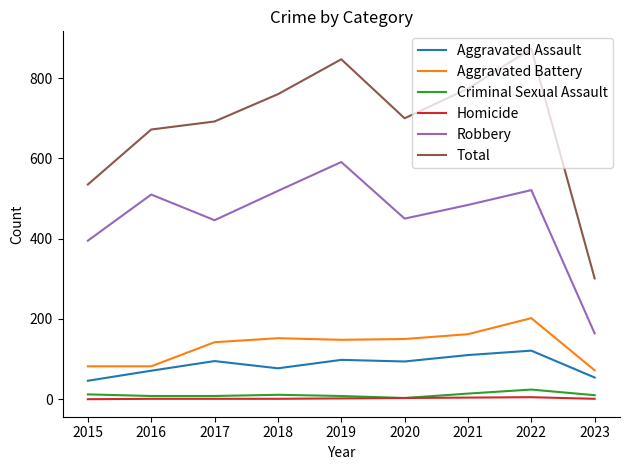

True or false: Aggravated Assault and Aggravated Battery intersect in this chart.

False